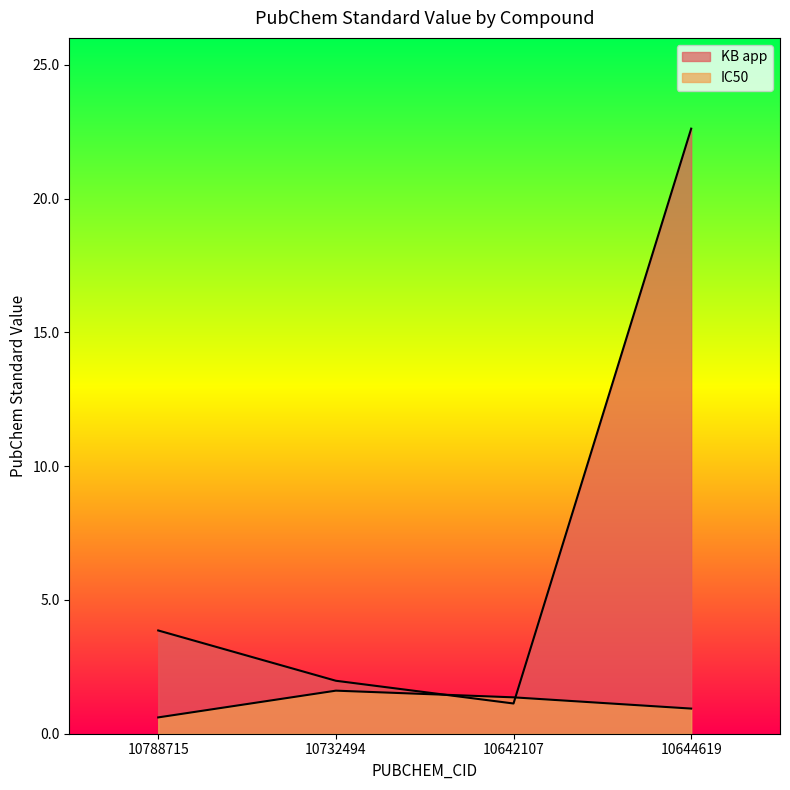

What is the difference between the highest and lowest values at 10732494?

0.4